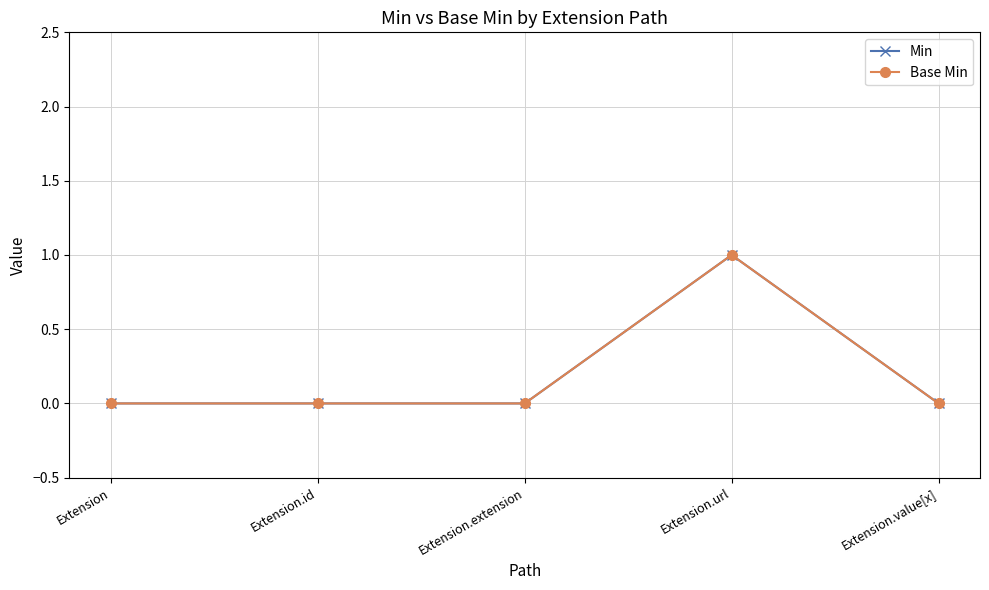

Between Extension and Extension.id, which is larger?

Extension